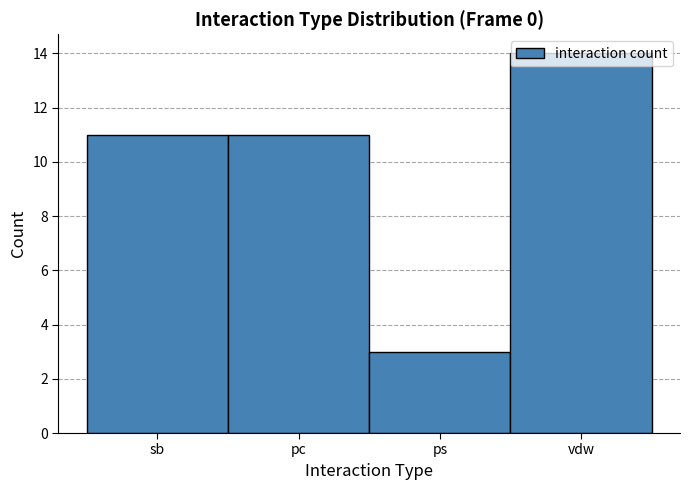

Which label corresponds to the largest value in the chart?

vdw